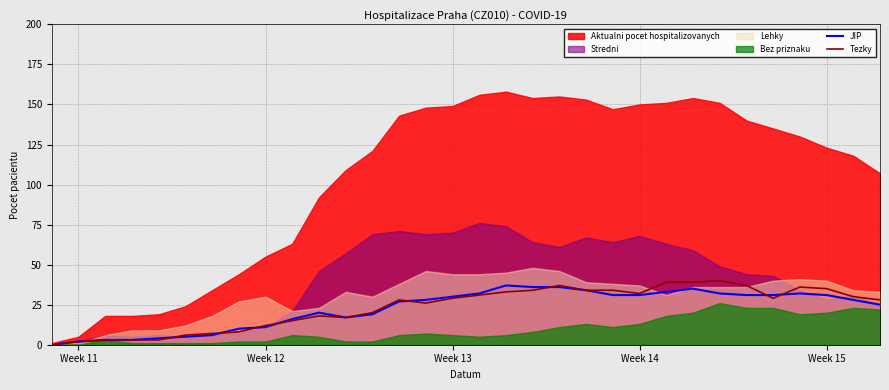

What is the maximum value for Tezky?

40